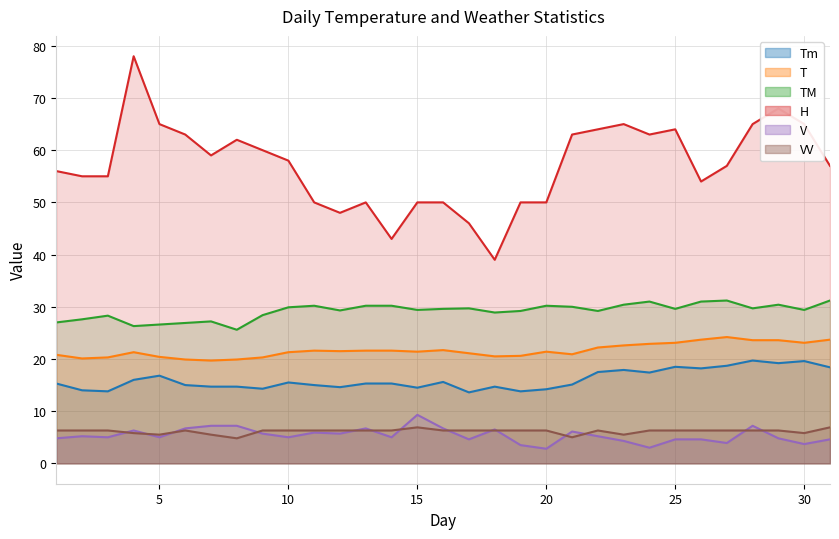

At which label does Tm reach its peak?

28